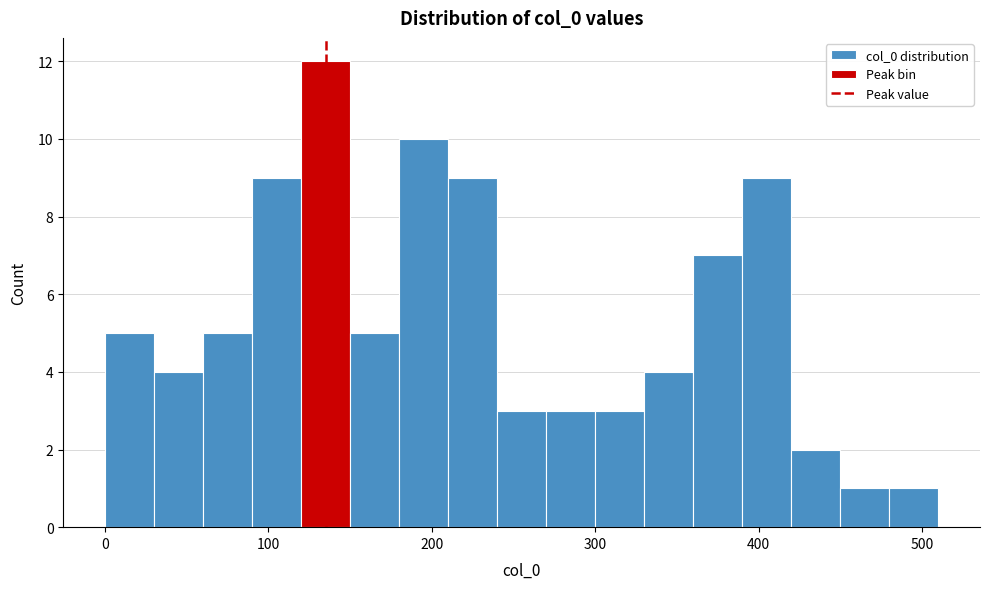

Read against the x-axis, roughly where is the centre of the tallest bar?

140